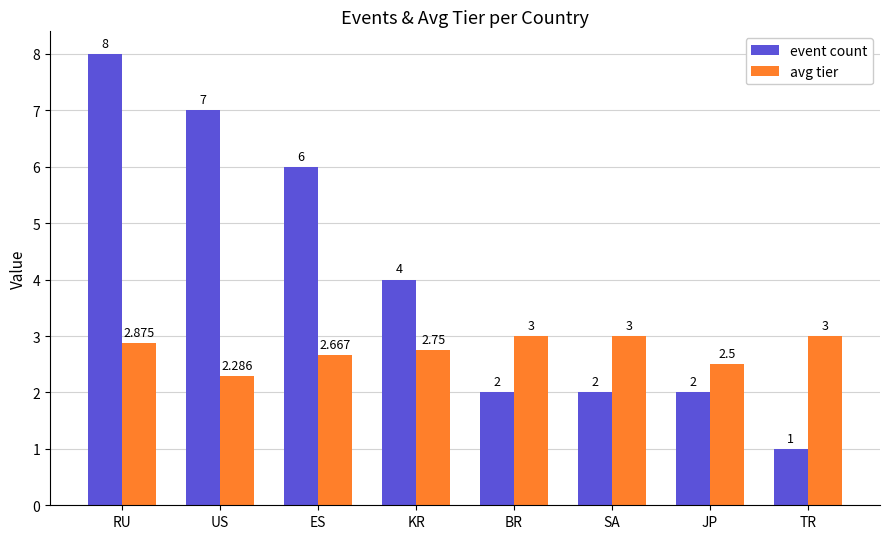

At which category is the sum across all series the highest?

RU